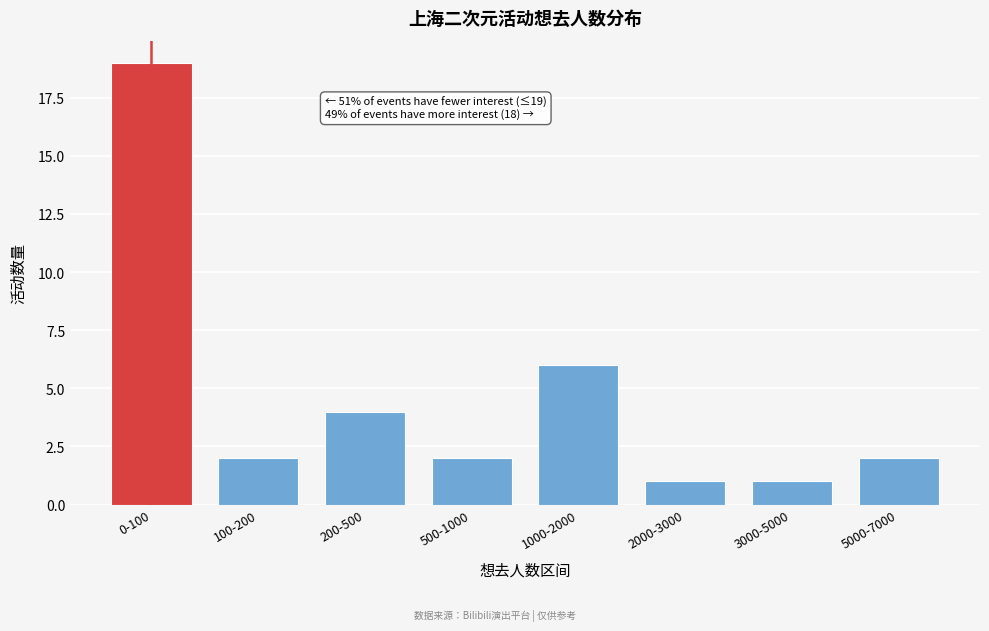

Reading right to left, extract all data points from this chart.

2	1	1	6	2	4	2	19